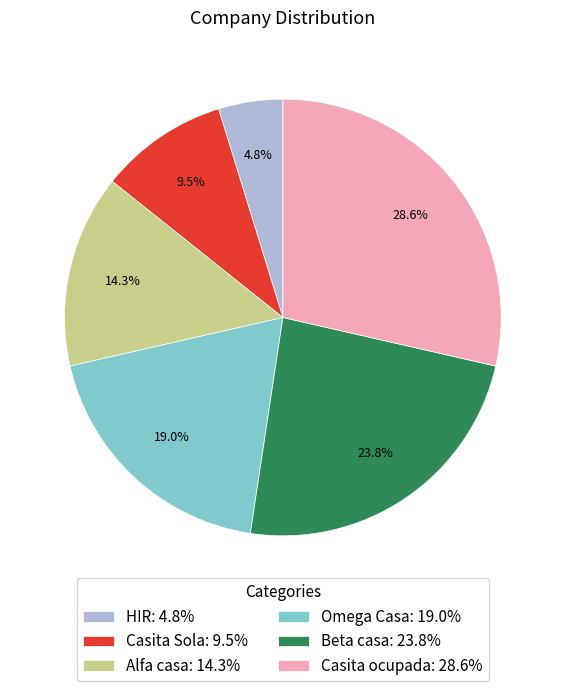

The HIR slice represents 5% of the pie. True or false?

True